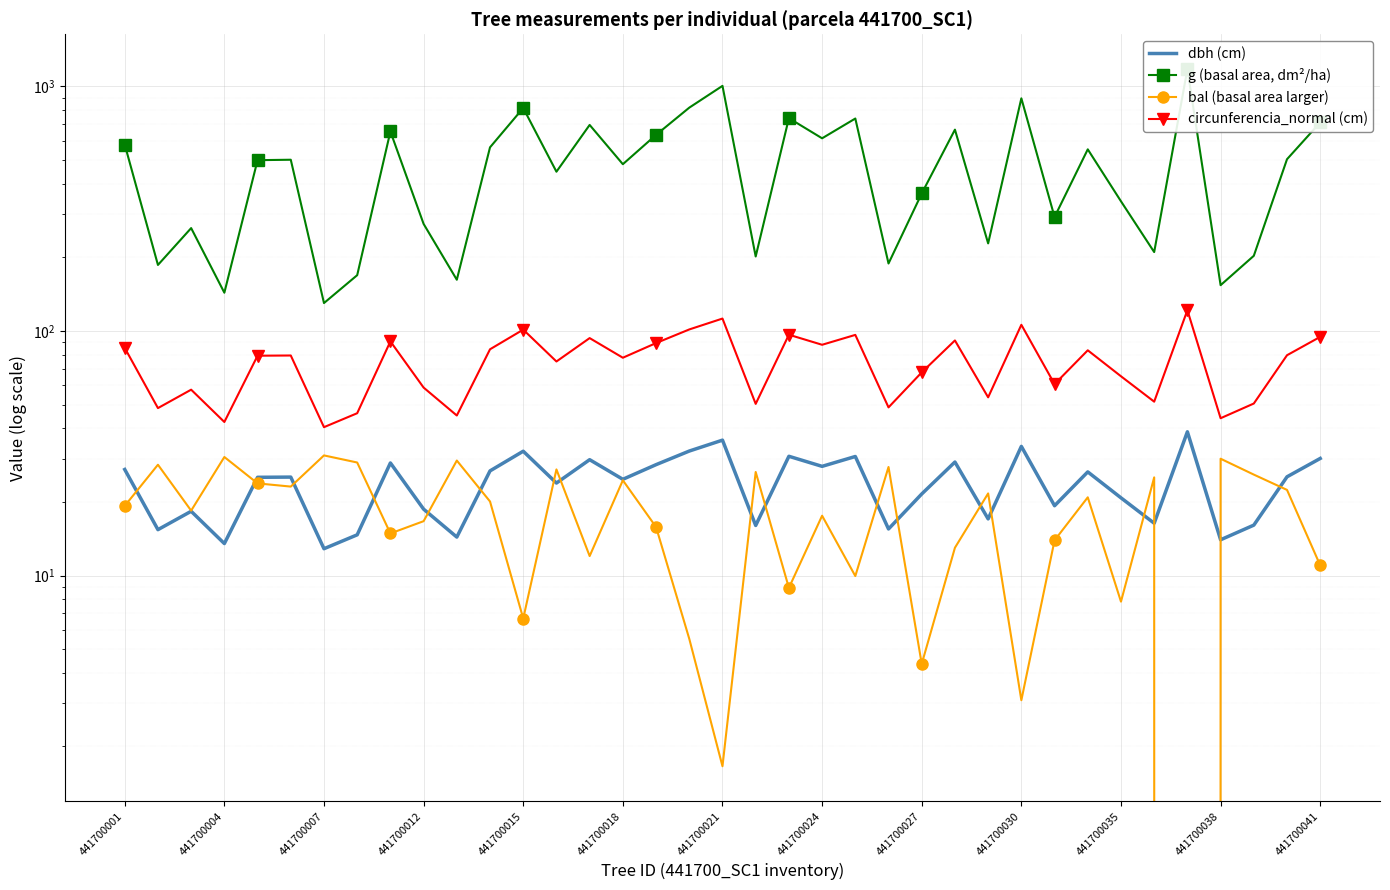

What is the difference between the maximum and minimum values in the dbh (cm) series?

25.8